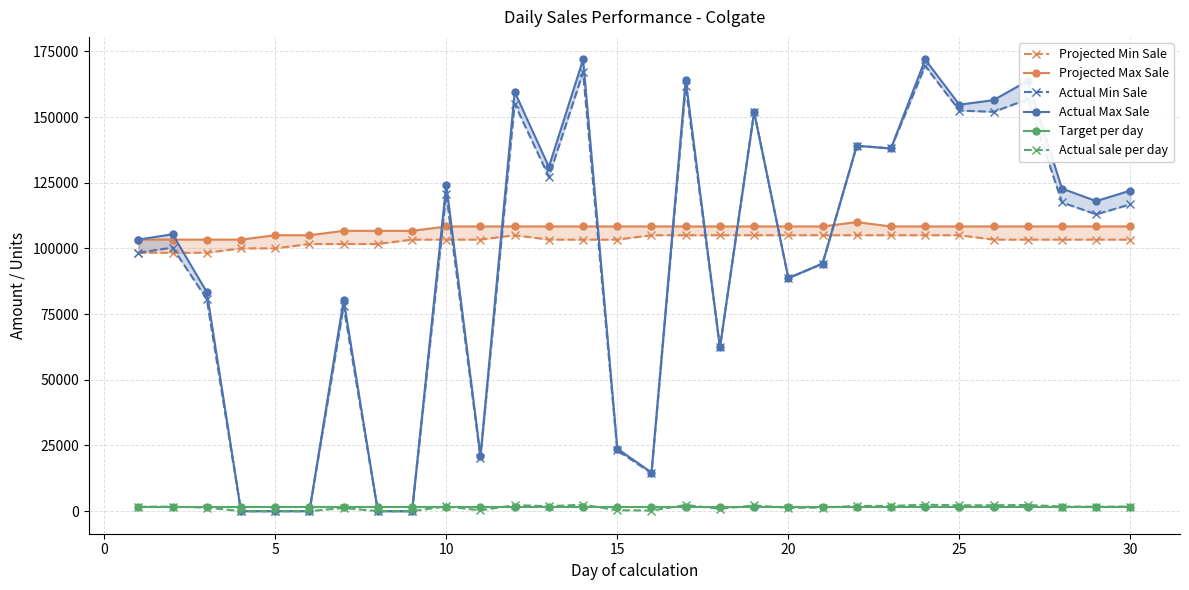

How many values in the Actual sale per day series are below 1700?

15